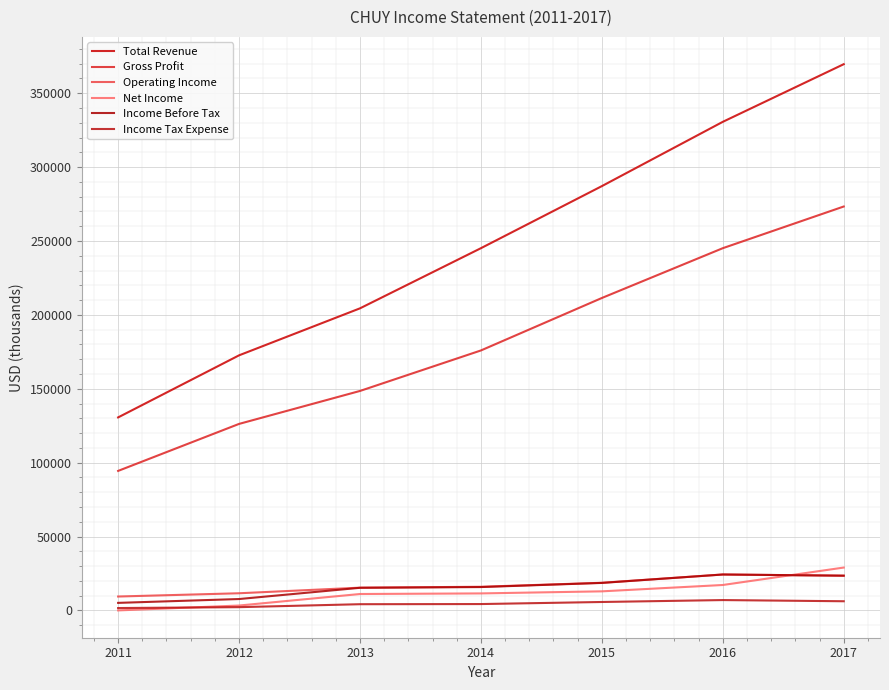

At how many categories does at least one series exceed 288896?

2